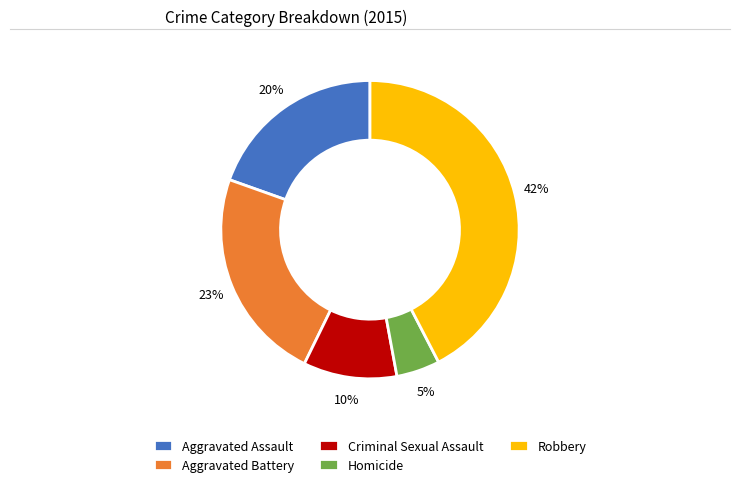

Between Homicide and Criminal Sexual Assault, which is larger?

Criminal Sexual Assault